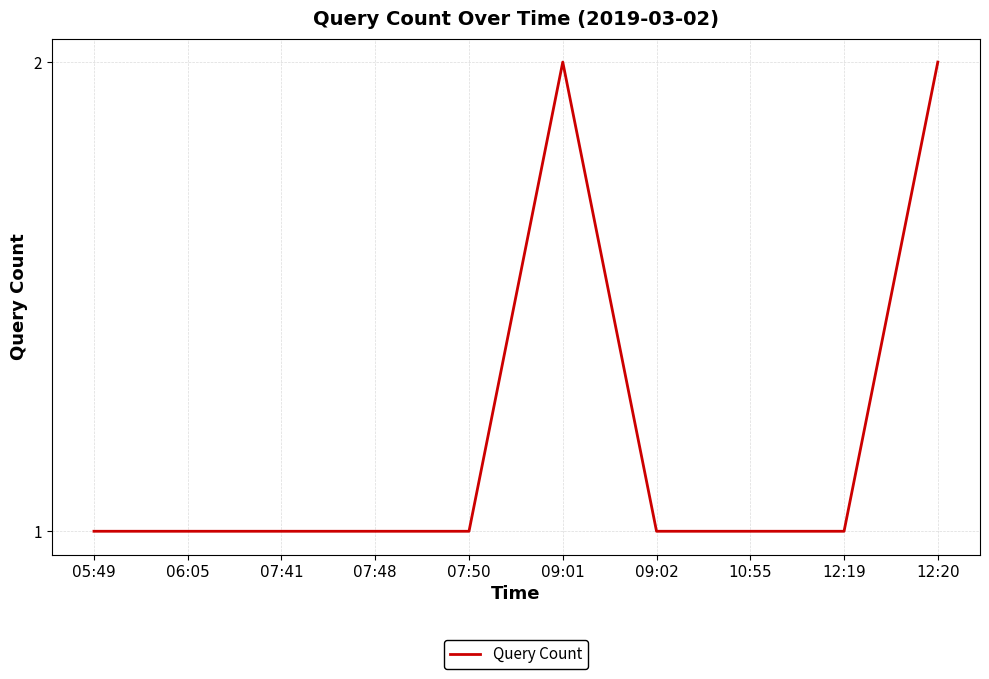

Reading right to left, list all the values displayed in this chart.

2	1	1	1	2	1	1	1	1	1